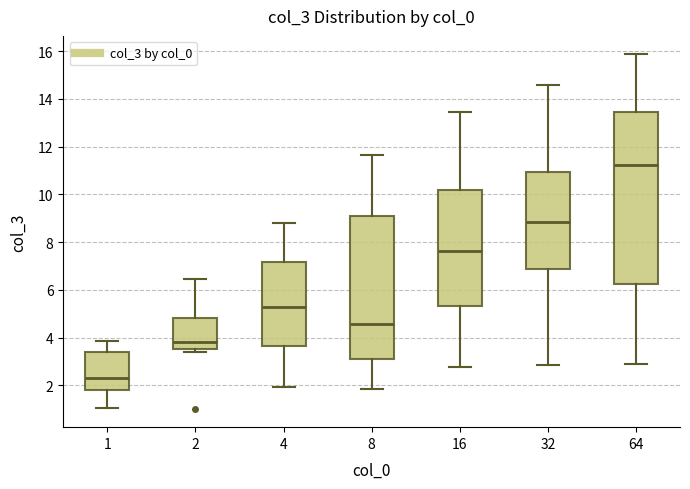

Where is the lower edge of the box at x = 16 on the y-axis? The values are not printed on the chart, so give them approximately, as read against the axis.

5.4